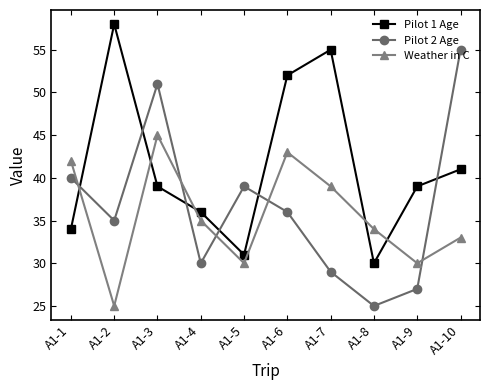

What is the spread (max minus min) of values at A1-10?

22